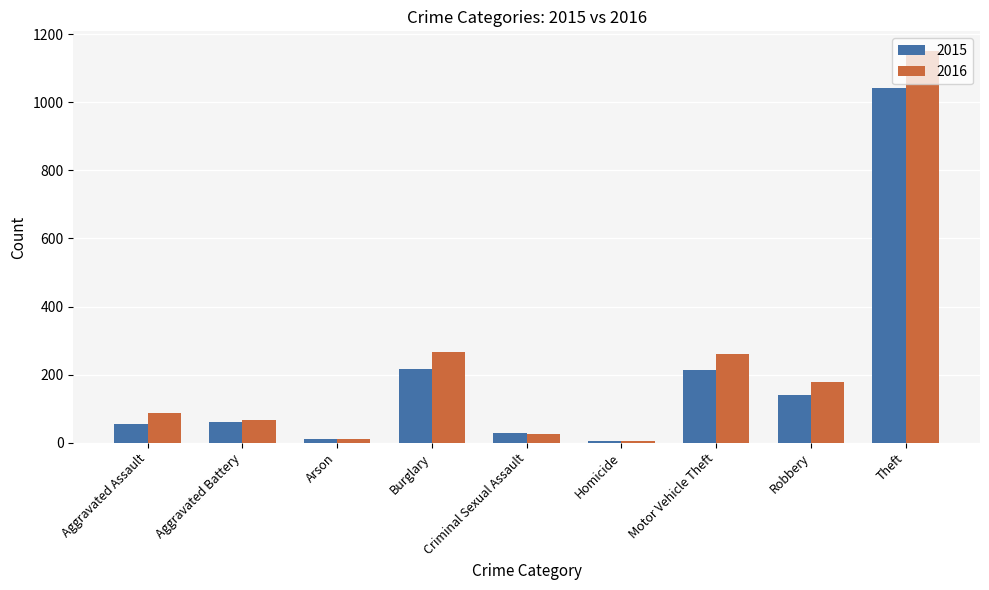

Which series changed the most between Burglary and Criminal Sexual Assault?

2016